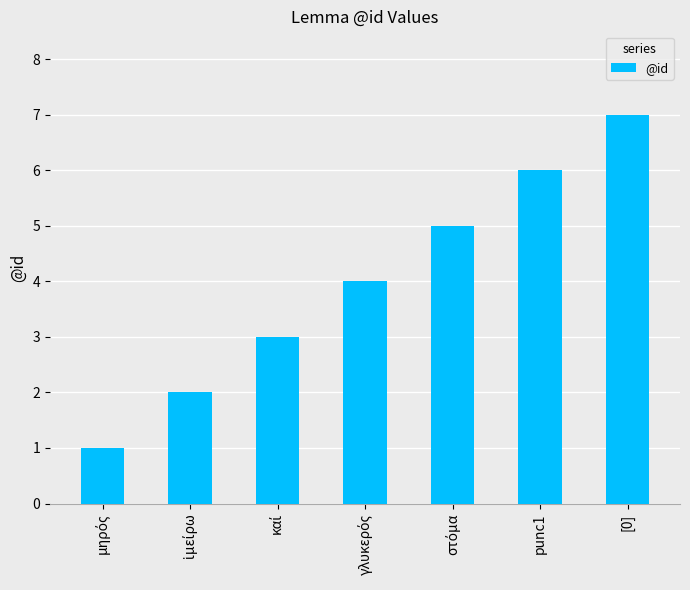

What is the label of the 7th bar from the left?

[0]